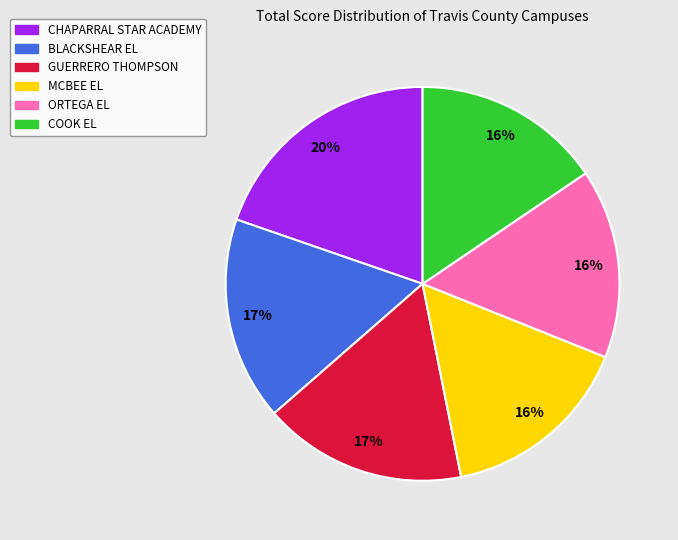

What is the largest slice in the pie chart?

CHAPARRAL STAR ACADEMY